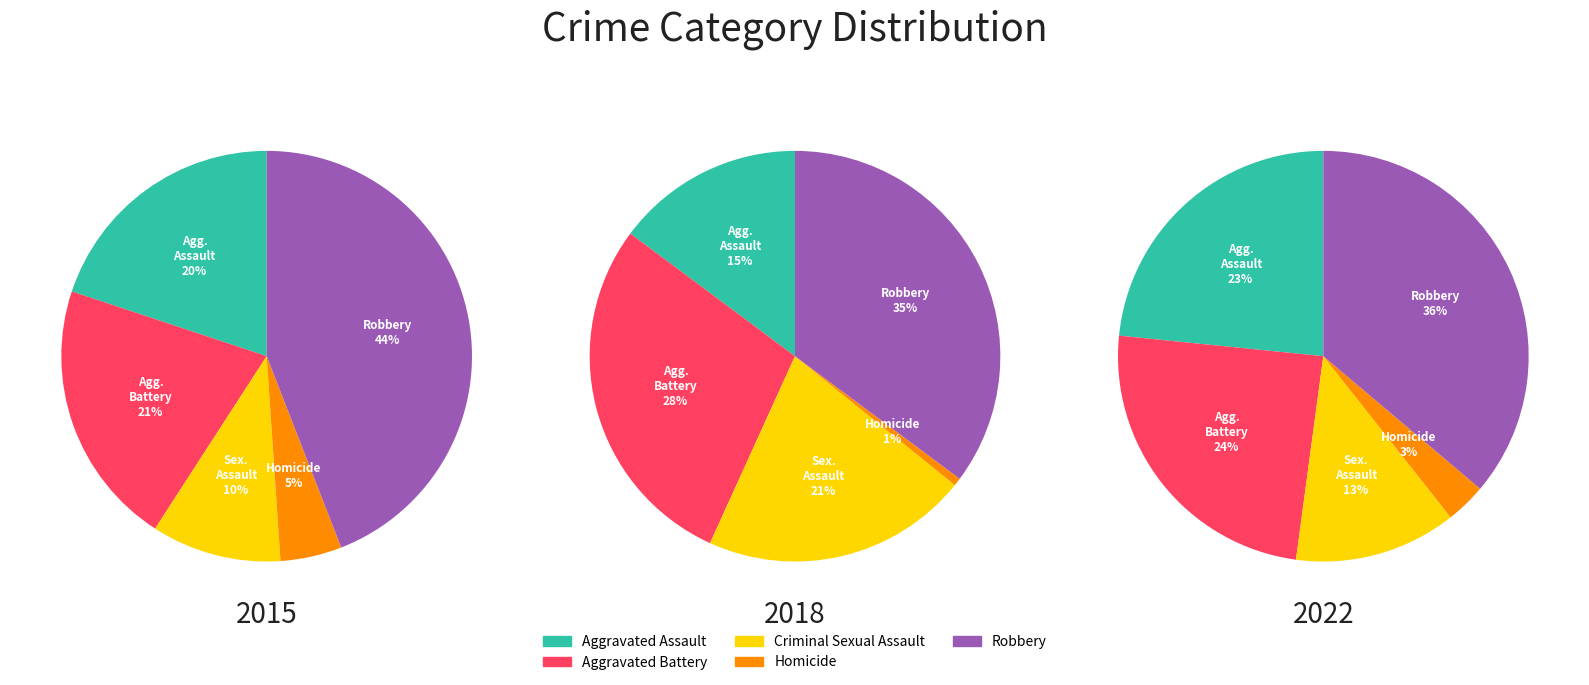

Which category has the smallest portion of the pie?

Homicide